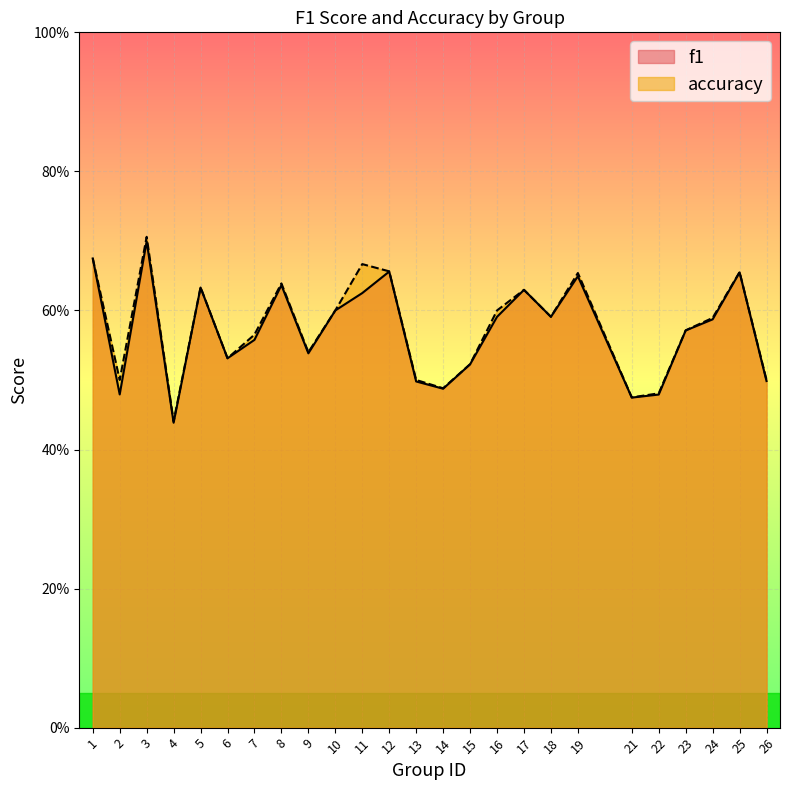

Is the value of accuracy at 25 greater than the value of f1 at 21?

Yes